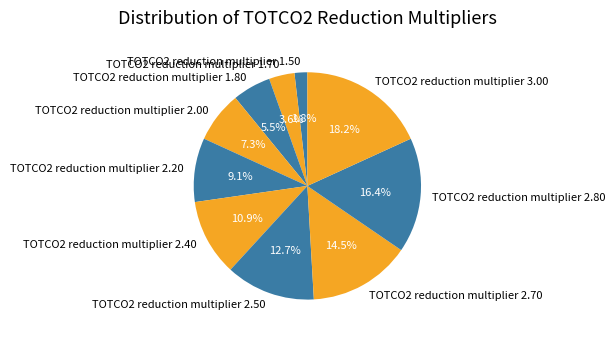

Count the number of slices in the pie.

10